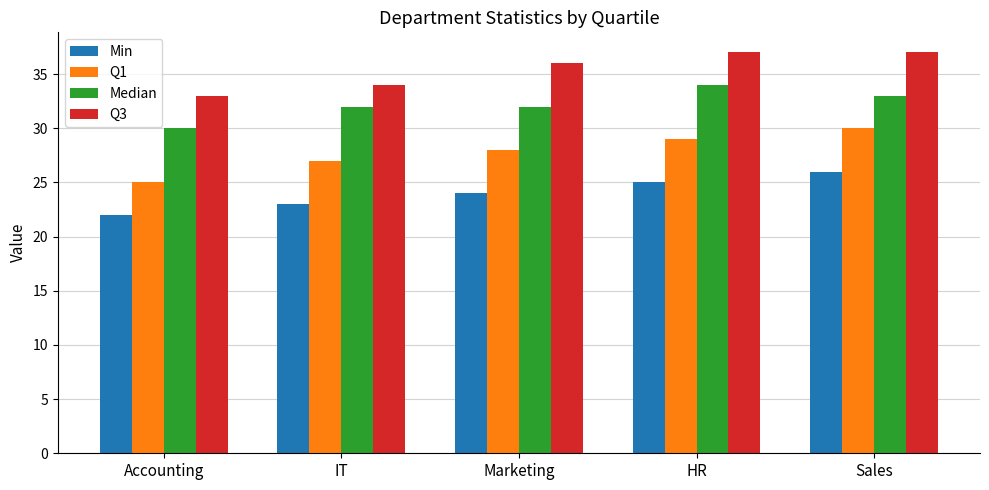

What value does the Min series have at Marketing?

24